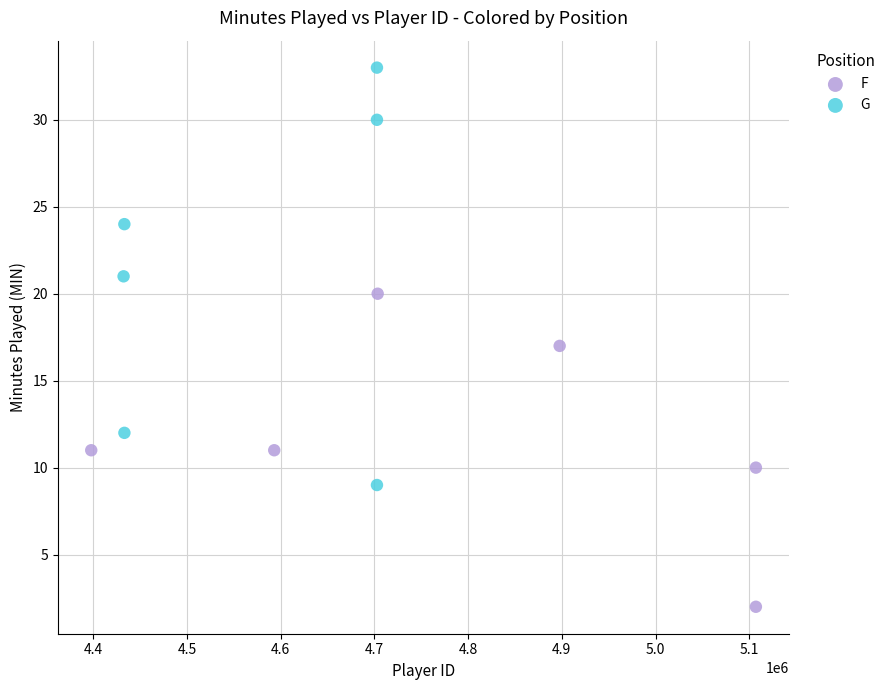

Which series contains the lowest Y value?

F